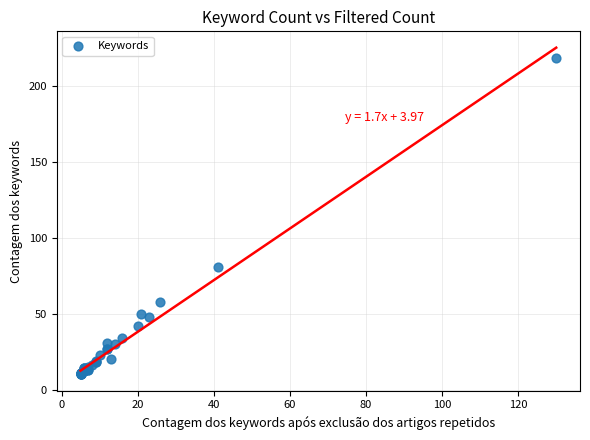

What Y value in the scatter plot is closest to 114?

81